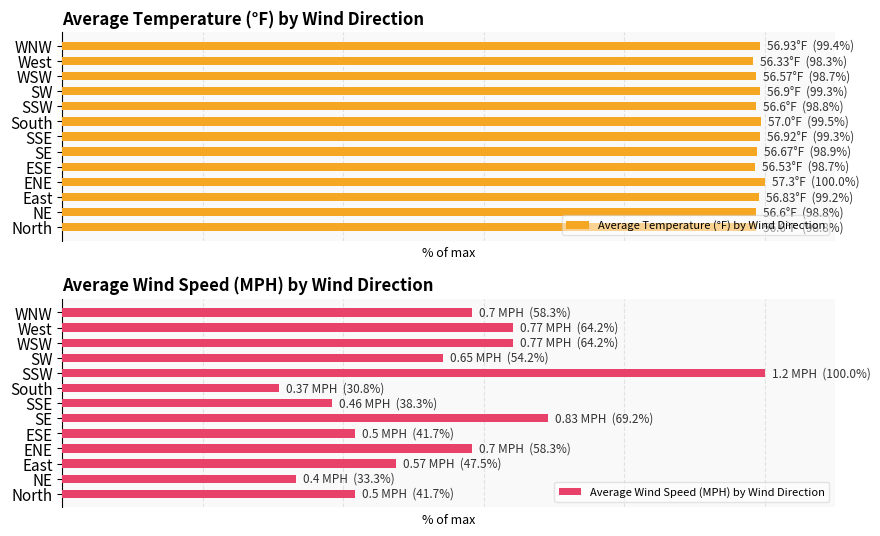

Between SSE and WNW, which series saw the biggest shift?

Average Wind Speed (MPH) by Wind Direction